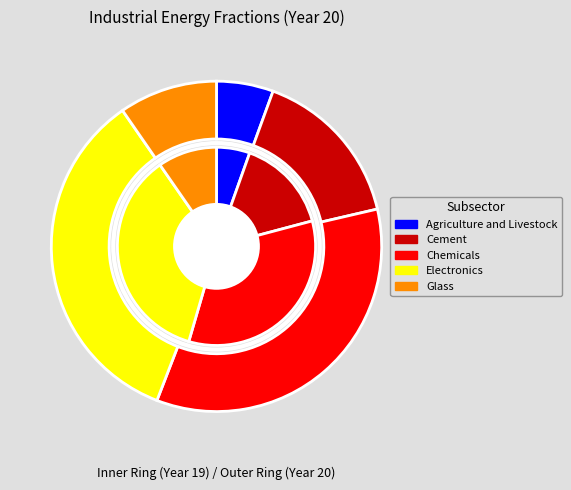

Count the number of slices in the pie.

5